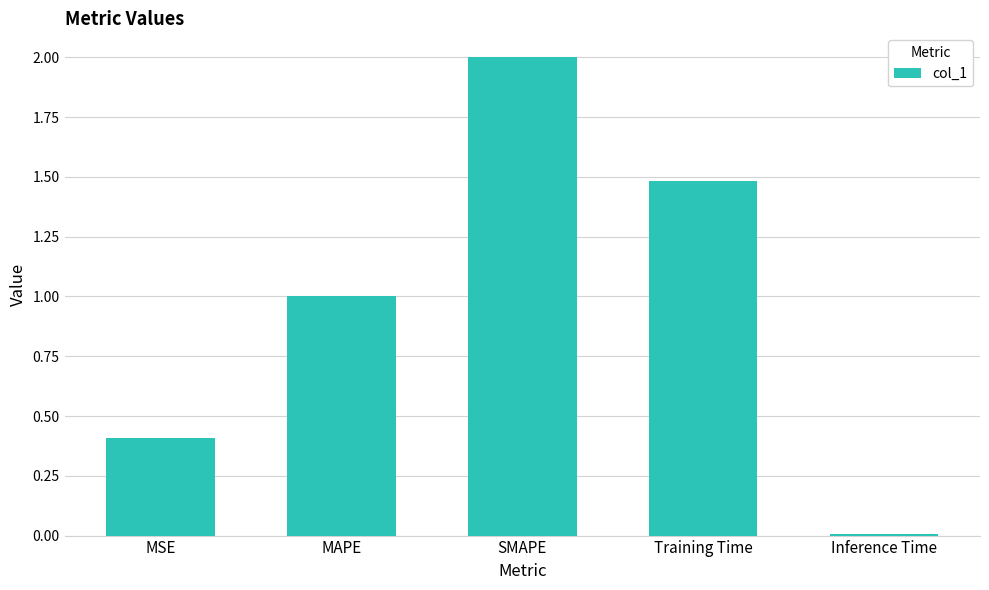

What is the change in value from MAPE to SMAPE?

+1.0